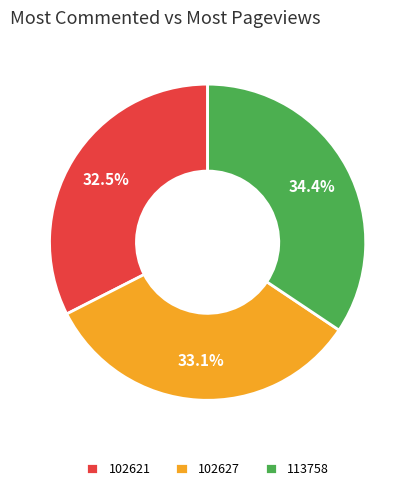

How many slices are in this pie chart?

3